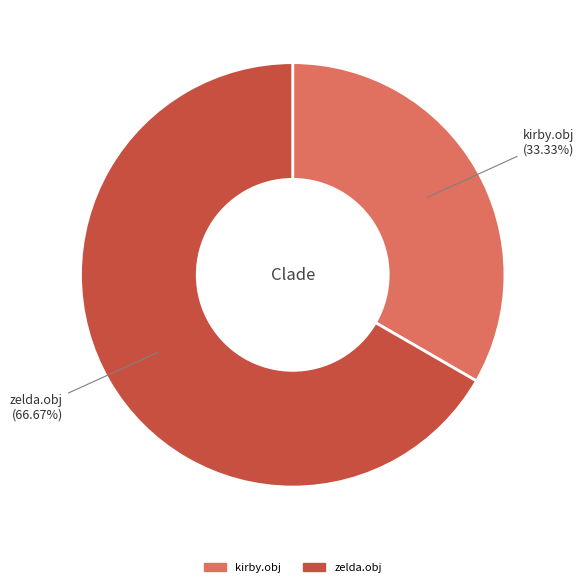

Is there any slice that represents more than half of the pie?

Yes